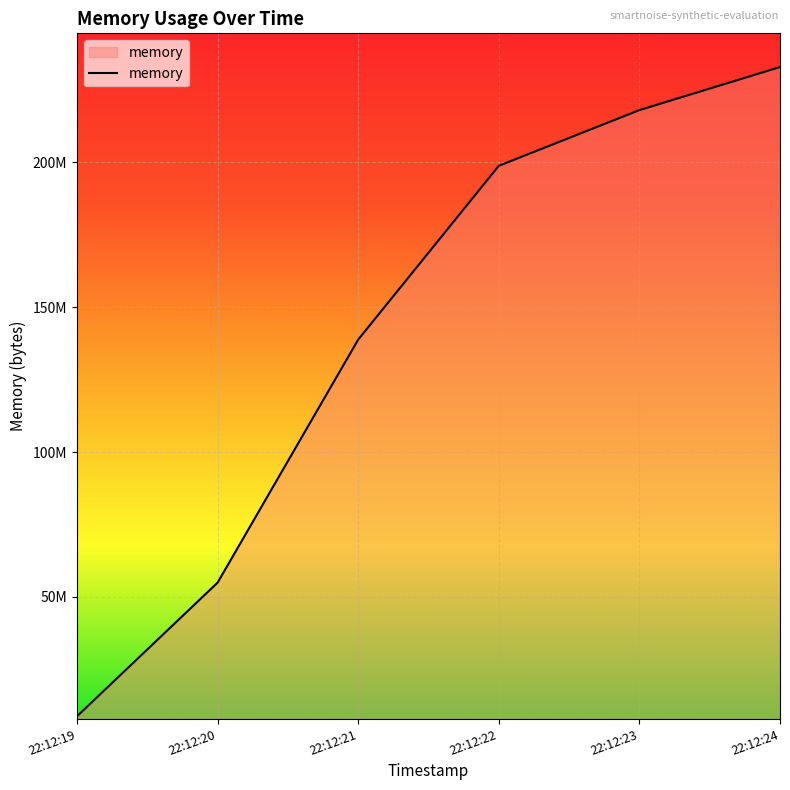

True or false: the data has more than 0 interior local peaks.

False